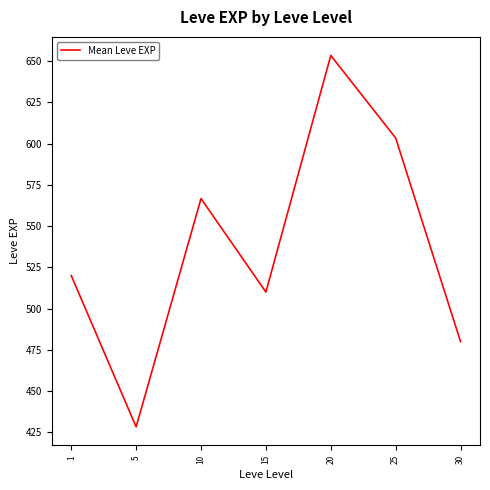

How many values are below 520?

3